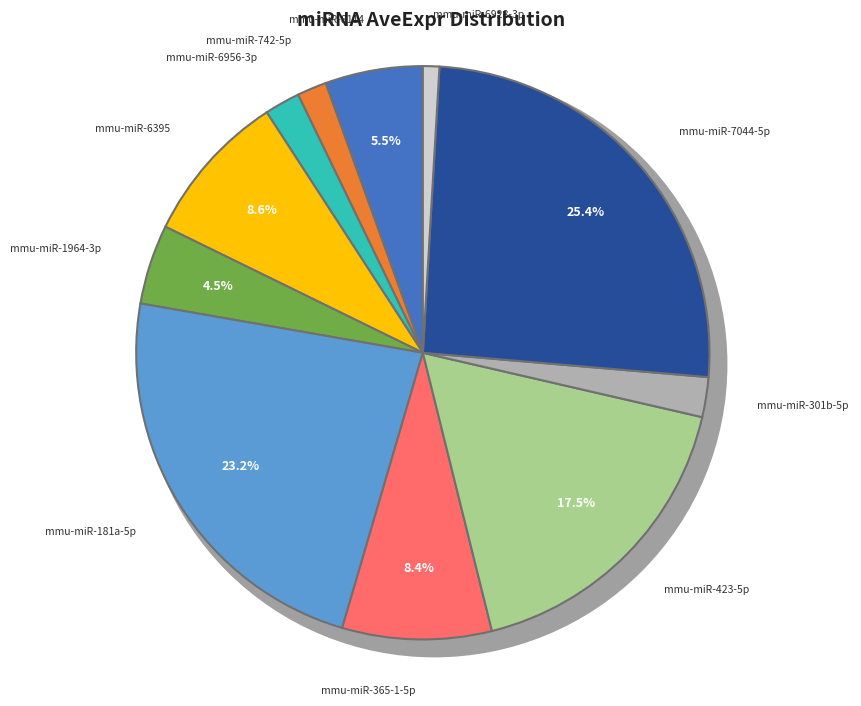

To the nearest percent, what is the difference between the mmu-miR-7044-5p and mmu-miR-742-5p slice percentages?

24%